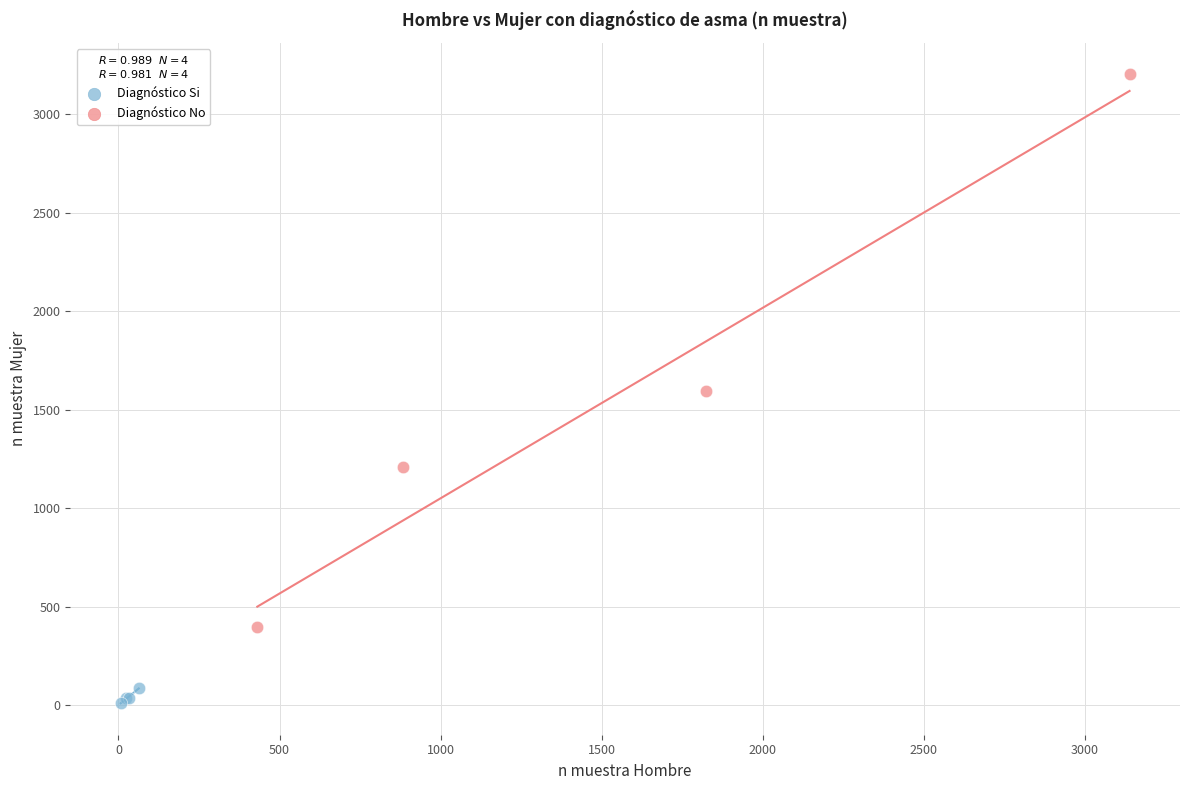

Which series reaches the minimum Y coordinate?

Diagnóstico Si